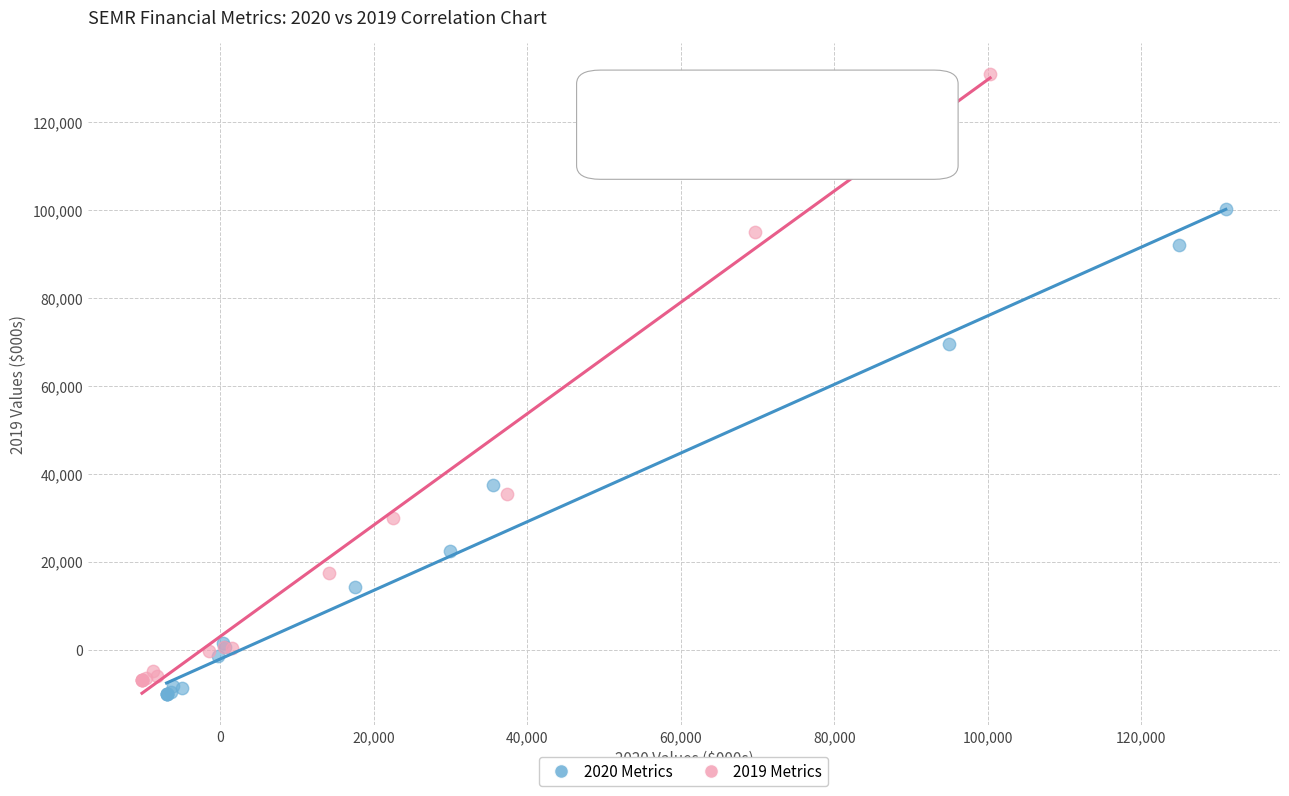

Which series has the widest spread of Y values?

2019 Metrics